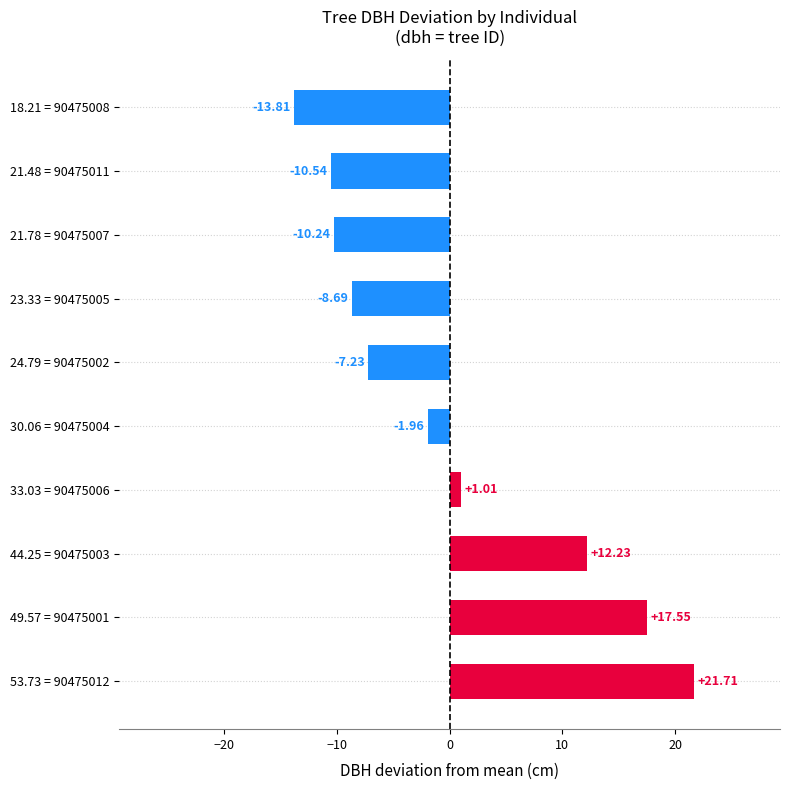

What is the change in value from 24.79 = 90475002 to 18.21 = 90475008?

-6.6